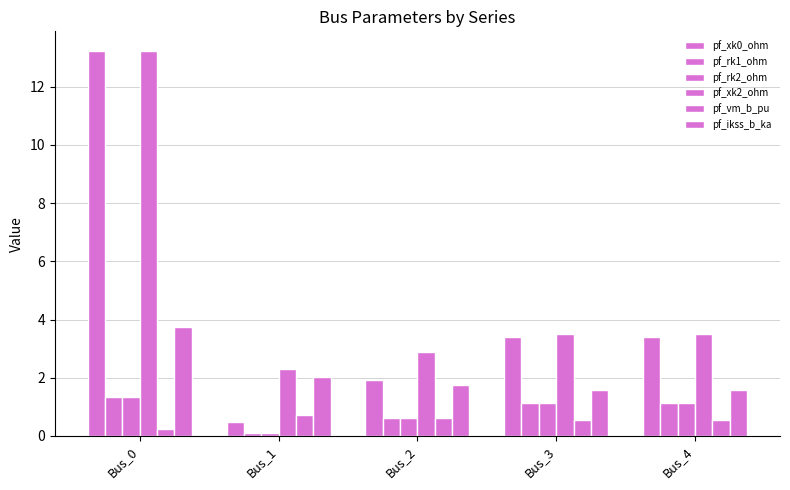

How many bars are there in each group?

6